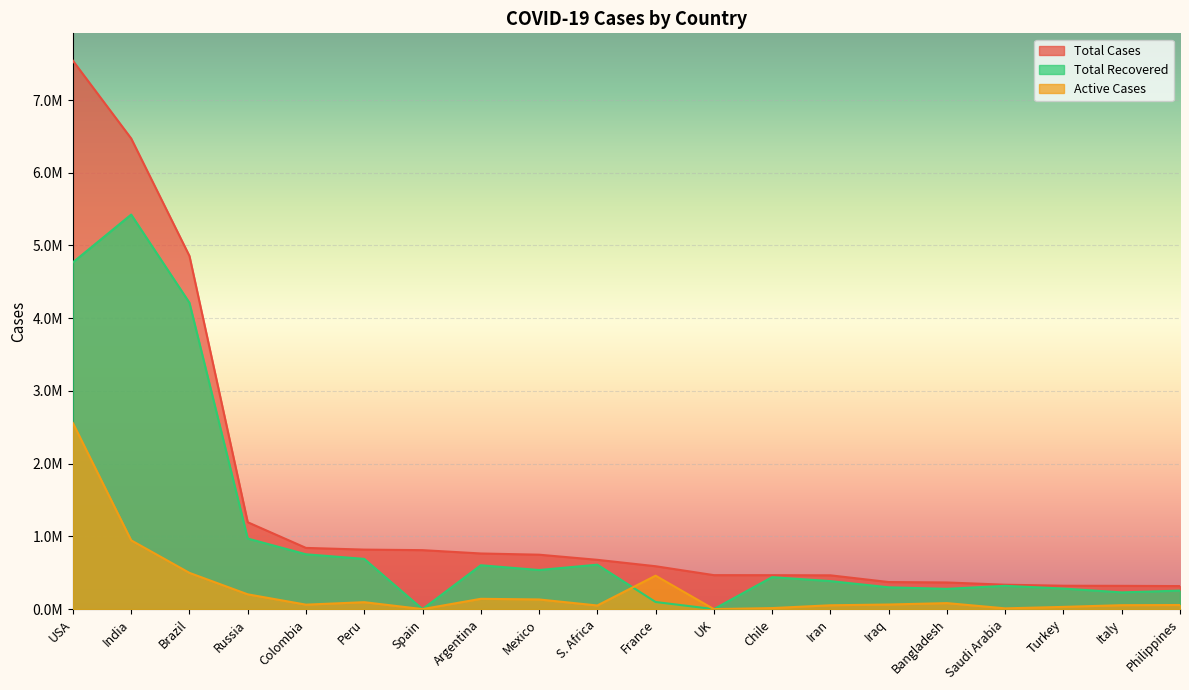

At which category is the sum across all series the highest?

USA